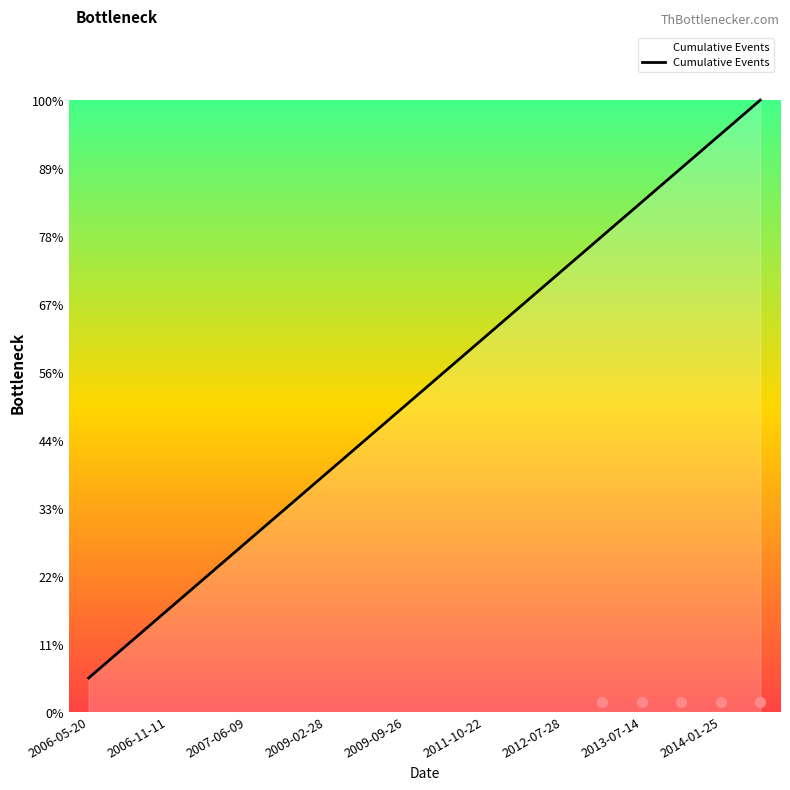

What is the change in value from 2006-05-20 to 13?

+13